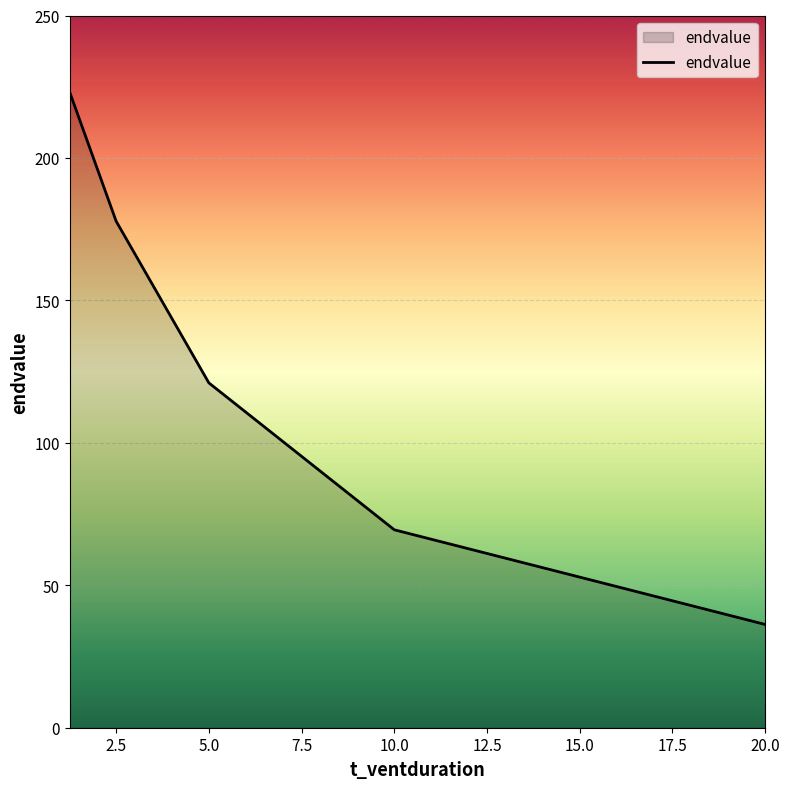

True or false: the data has more than 1 interior local peaks.

False